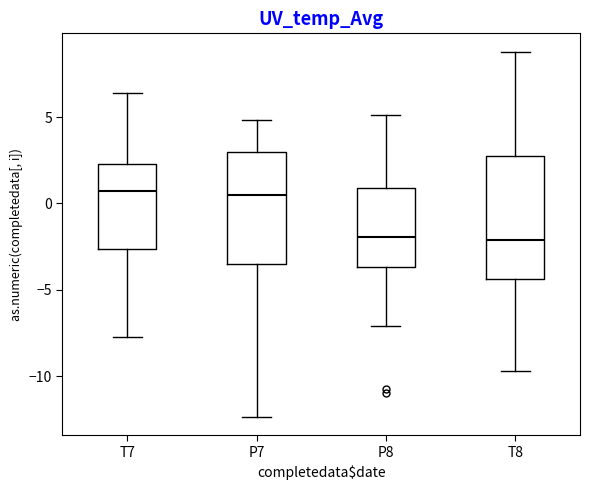

Where does the lower whisker of the box for P7 end on the y-axis? The values are not printed on the chart, so give them approximately, as read against the axis.

-12.5